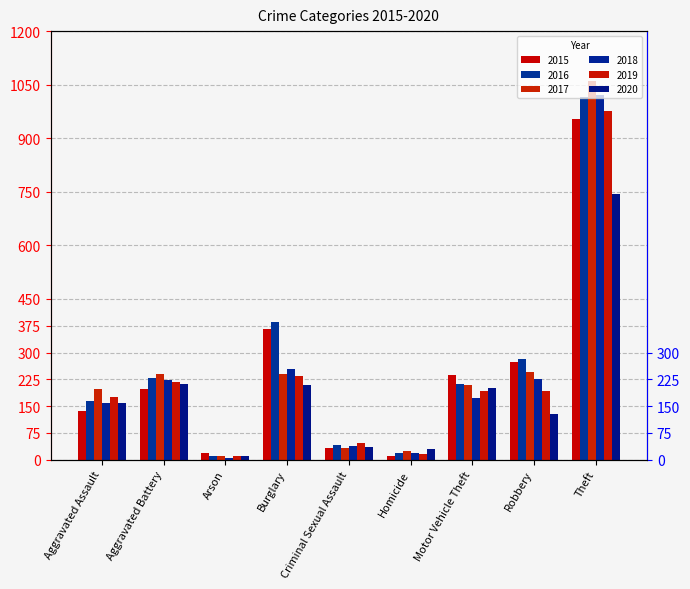

Is the value of 2020 at Homicide greater than the value of 2015 at Aggravated Battery?

No